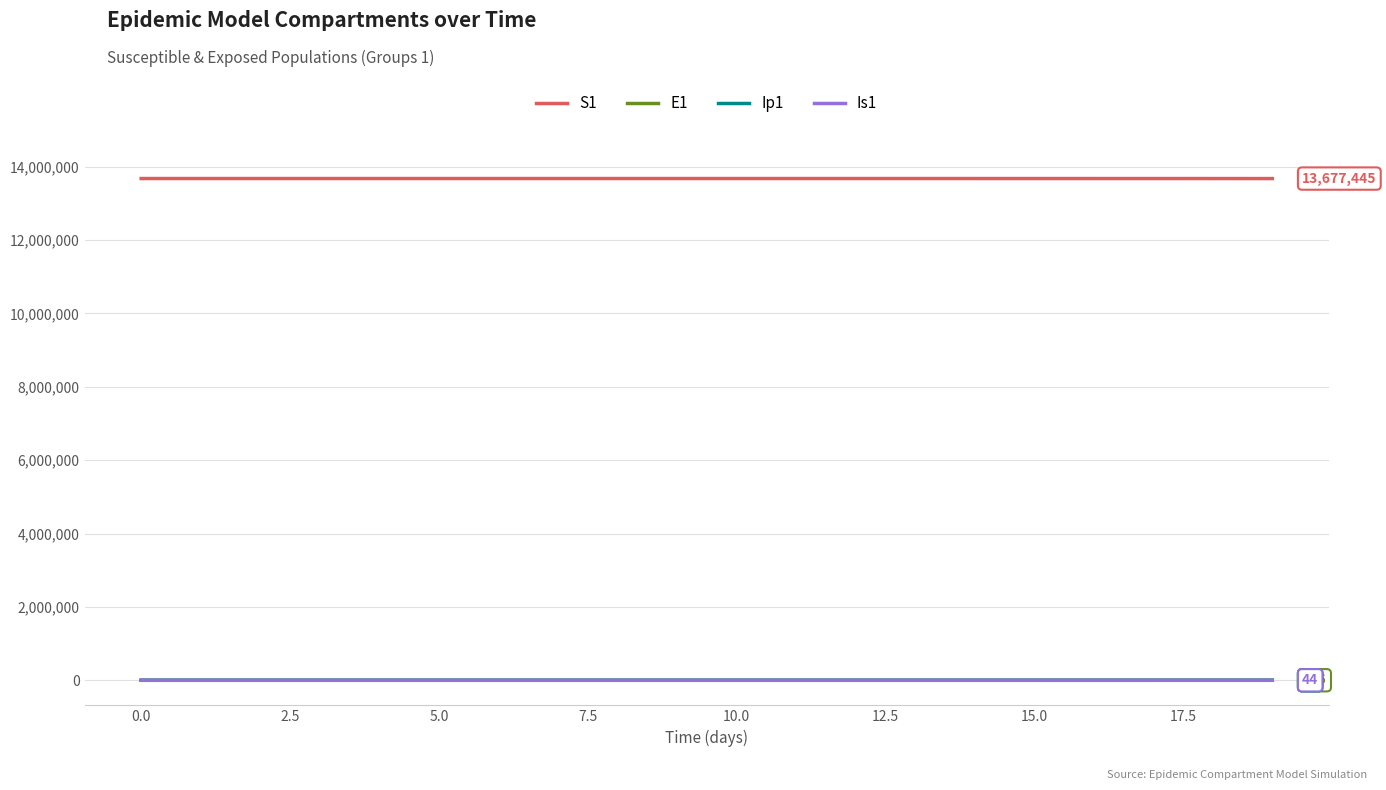

True or false: Ip1 and S1 intersect in this chart.

False